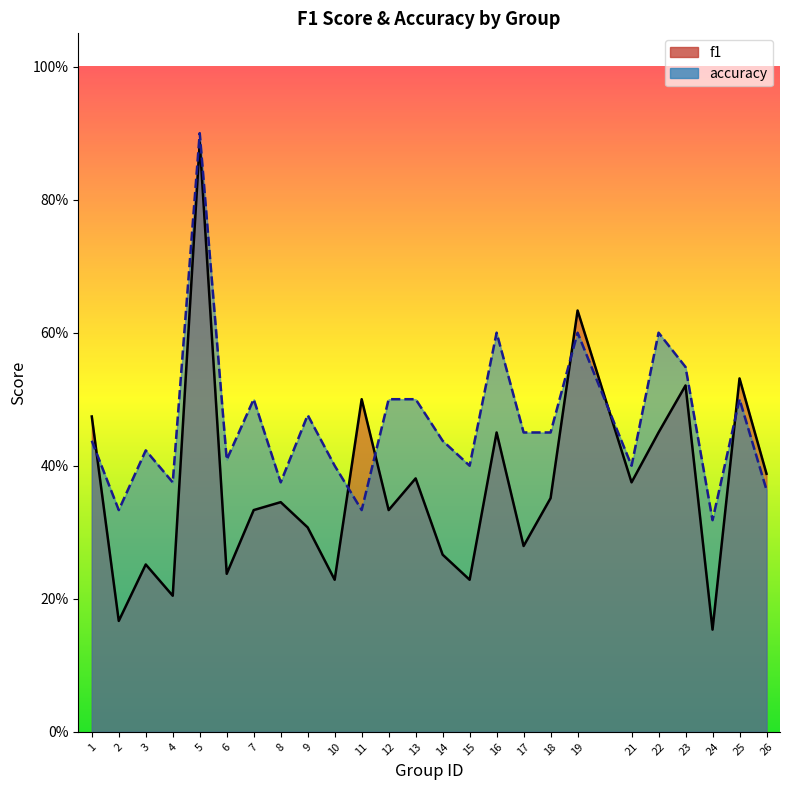

Rank the categories by accuracy value from highest to lowest.

5, 16, 19, 22, 23, 7, 12, 13, 25, 9, 17, 18, 1, 14, 3, 6, 10, 15, 21, 4, 8, 26, 2, 11, 24